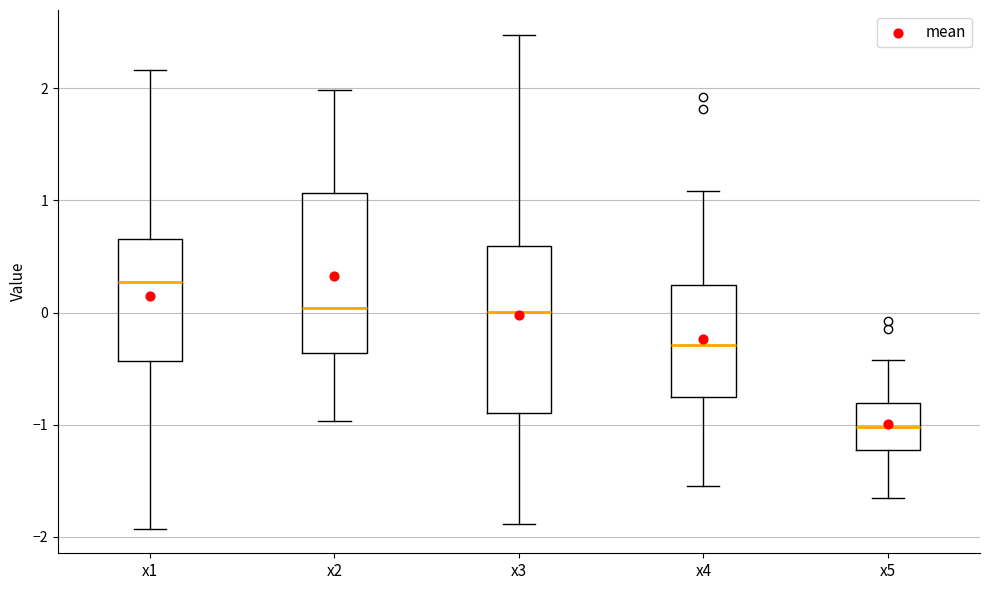

Reading left to right, read every box against the y-axis: the position of its median line, the range the box covers, and the ends of its whiskers. The values are not printed on the chart, so give them approximately, as read against the axis.

x1: median 0.3, box -0.4 to 0.7, whiskers -1.9 to 2.2
x2: median 0.0, box -0.4 to 1.1, whiskers -1.0 to 2.0
x3: median 0.0, box -0.9 to 0.6, whiskers -1.9 to 2.5
x4: median -0.3, box -0.8 to 0.3, whiskers -1.5 to 1.1
x5: median -1.0, box -1.2 to -0.8, whiskers -1.7 to -0.4